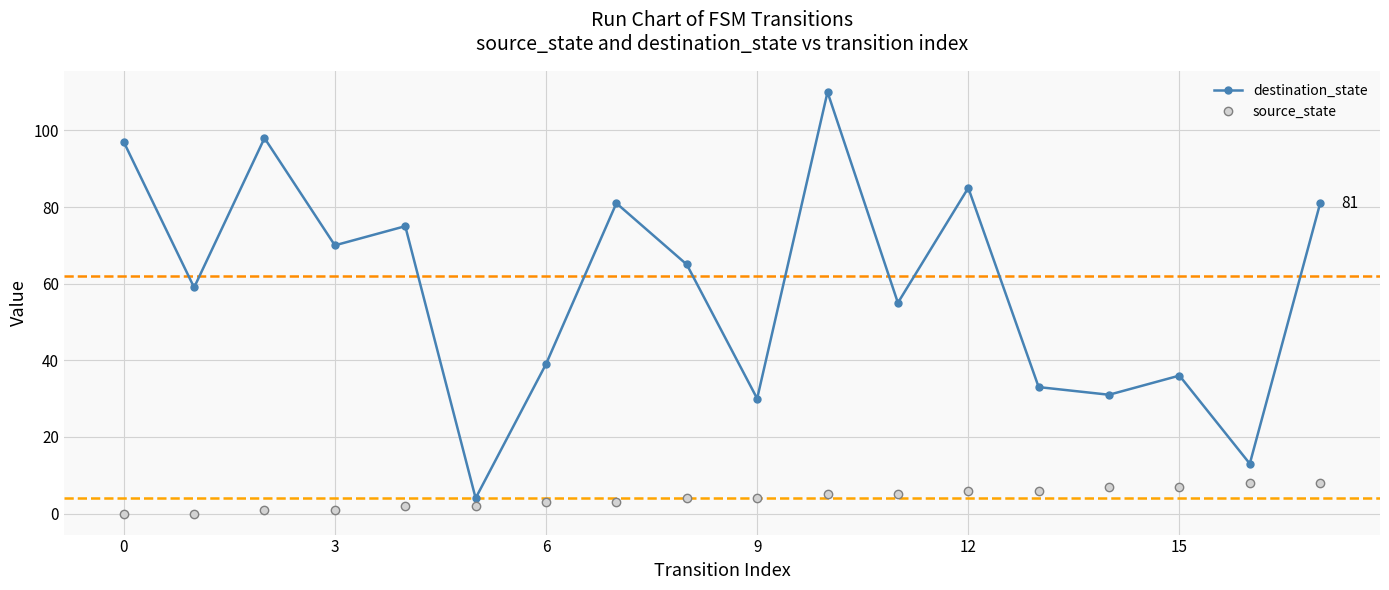

Reading right to left, what are all the values shown in this chart?

destination_state: 81	13	36	31	33	85	55	110	30	65	81	39	4	75	70	98	59	97
source_state: 8	8	7	7	6	6	5	5	4	4	3	3	2	2	1	1	0	0